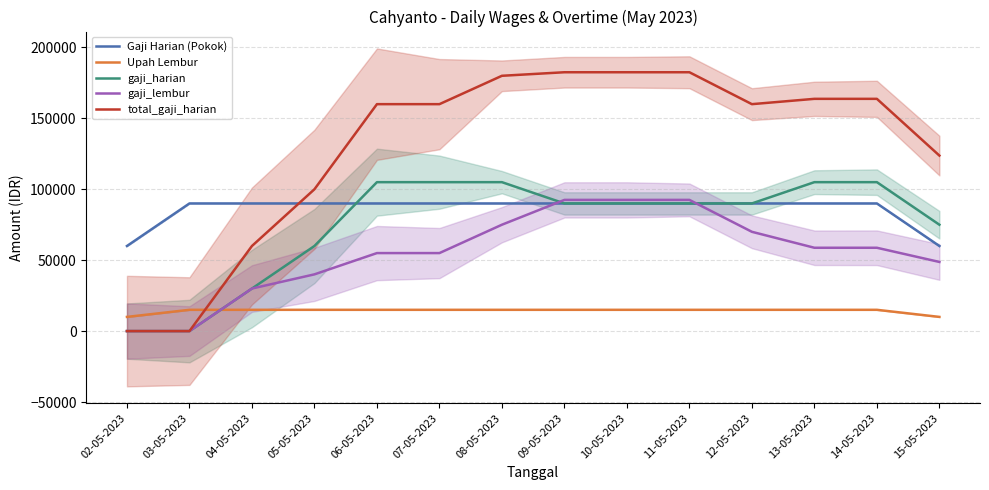

Reading left to right, transcribe all the data shown in this chart.

Gaji Harian (Pokok): 02-05-2023=60000	03-05-2023=90000	04-05-2023=90000	05-05-2023=90000	06-05-2023=90000	07-05-2023=90000	08-05-2023=90000	09-05-2023=90000	10-05-2023=90000	11-05-2023=90000	12-05-2023=90000	13-05-2023=90000	14-05-2023=90000	15-05-2023=60000
Upah Lembur: 02-05-2023=10000	03-05-2023=15000	04-05-2023=15000	05-05-2023=15000	06-05-2023=15000	07-05-2023=15000	08-05-2023=15000	09-05-2023=15000	10-05-2023=15000	11-05-2023=15000	12-05-2023=15000	13-05-2023=15000	14-05-2023=15000	15-05-2023=10000
gaji_harian: 02-05-2023=0	03-05-2023=0	04-05-2023=30000	05-05-2023=60000	06-05-2023=105000	07-05-2023=105000	08-05-2023=105000	09-05-2023=90000	10-05-2023=90000	11-05-2023=90000	12-05-2023=90000	13-05-2023=105000	14-05-2023=105000	15-05-2023=75000
gaji_lembur: 02-05-2023=0	03-05-2023=0	04-05-2023=30000	05-05-2023=40000	06-05-2023=55000	07-05-2023=55000	08-05-2023=75000	09-05-2023=92500	10-05-2023=92500	11-05-2023=92500	12-05-2023=70000	13-05-2023=58750	14-05-2023=58750	15-05-2023=48750
total_gaji_harian: 02-05-2023=0	03-05-2023=0	04-05-2023=60000	05-05-2023=100000	06-05-2023=160000	07-05-2023=160000	08-05-2023=180000	09-05-2023=182500	10-05-2023=182500	11-05-2023=182500	12-05-2023=160000	13-05-2023=163750	14-05-2023=163750	15-05-2023=123750